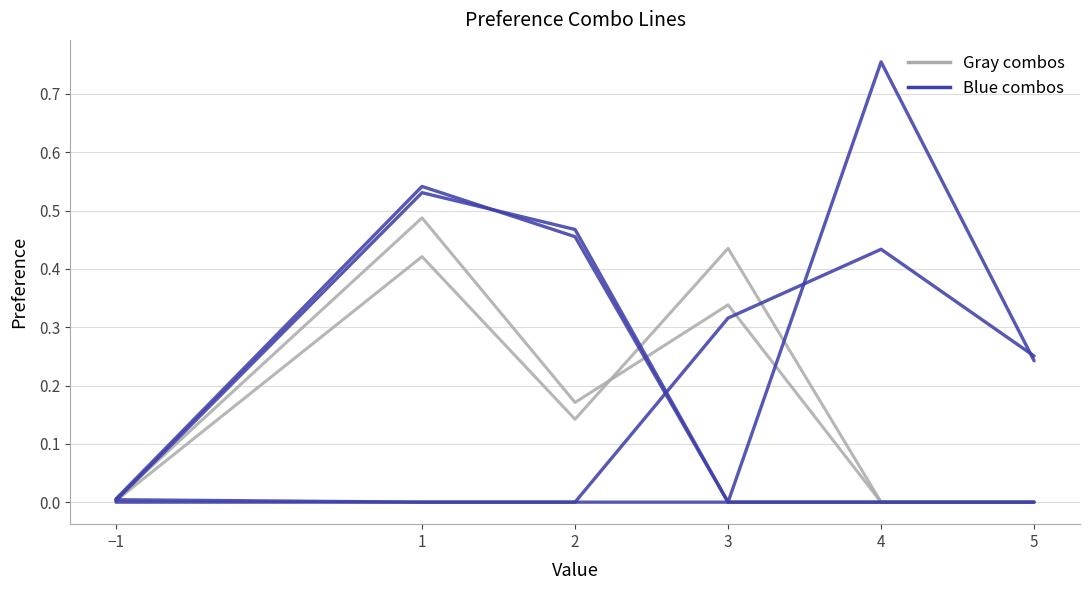

At −1, list the series in order from largest to smallest.

preference_combo (blue), preference_combo (gray)